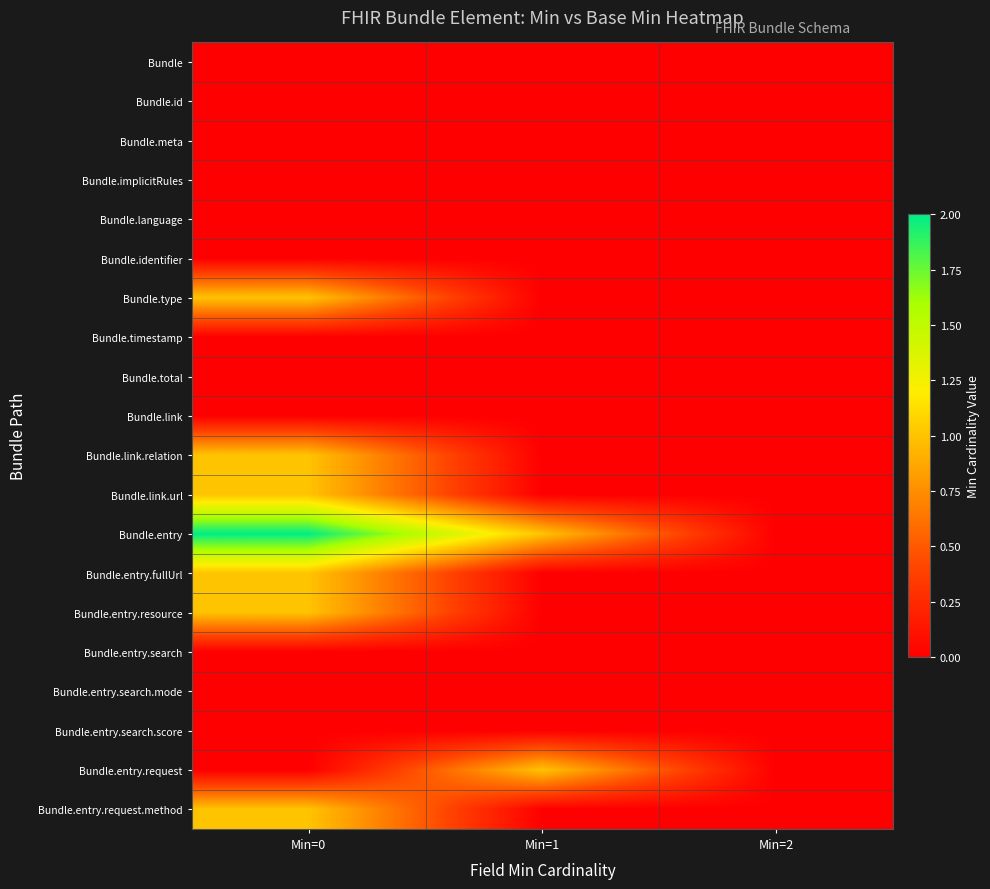

Which has a higher value, Min=1 or Min=2?

Min=1